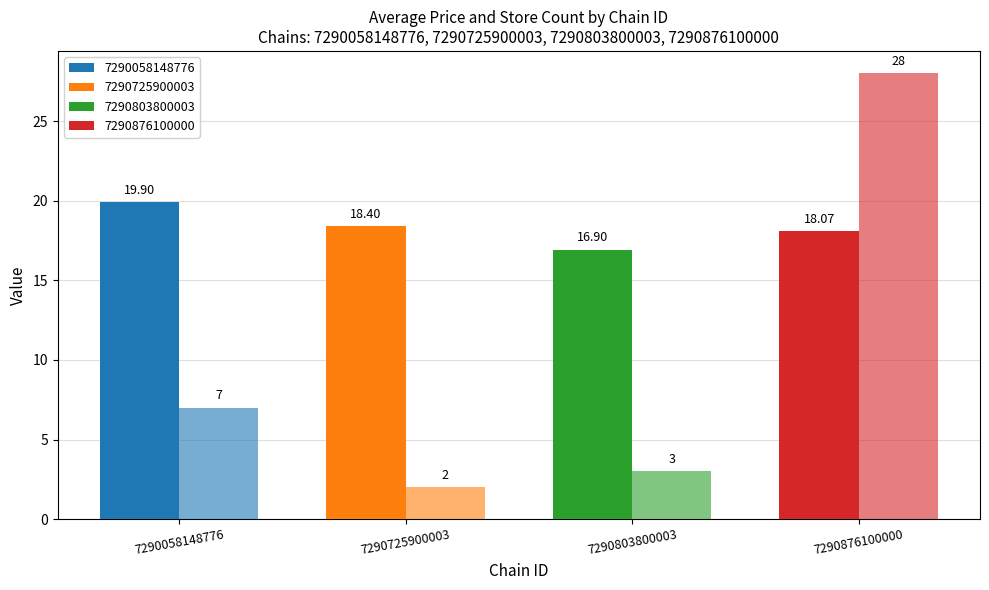

How many distinct data groups are displayed?

2